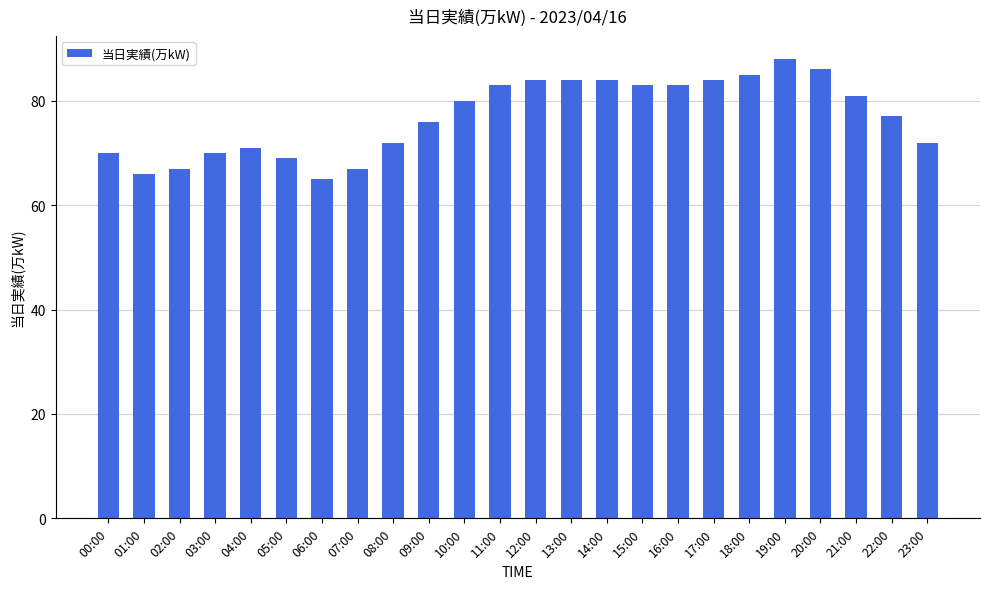

The chart shows a value of 84 at 17:00. True or false?

True